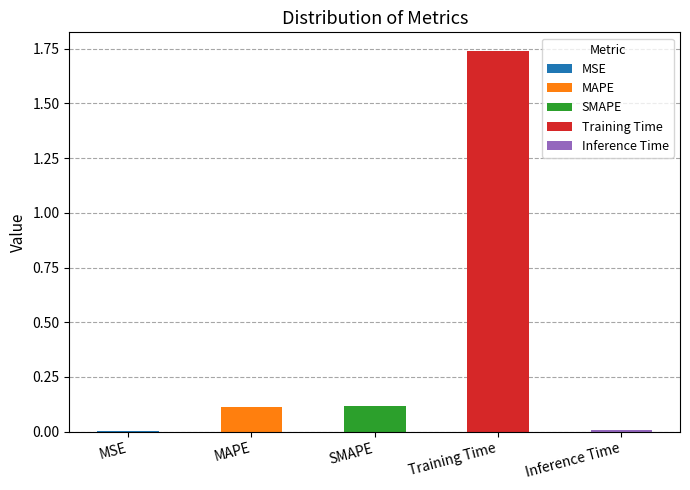

Reading left to right, extract all data points from this chart.

0.0	0.1	0.1	1.7	0.0